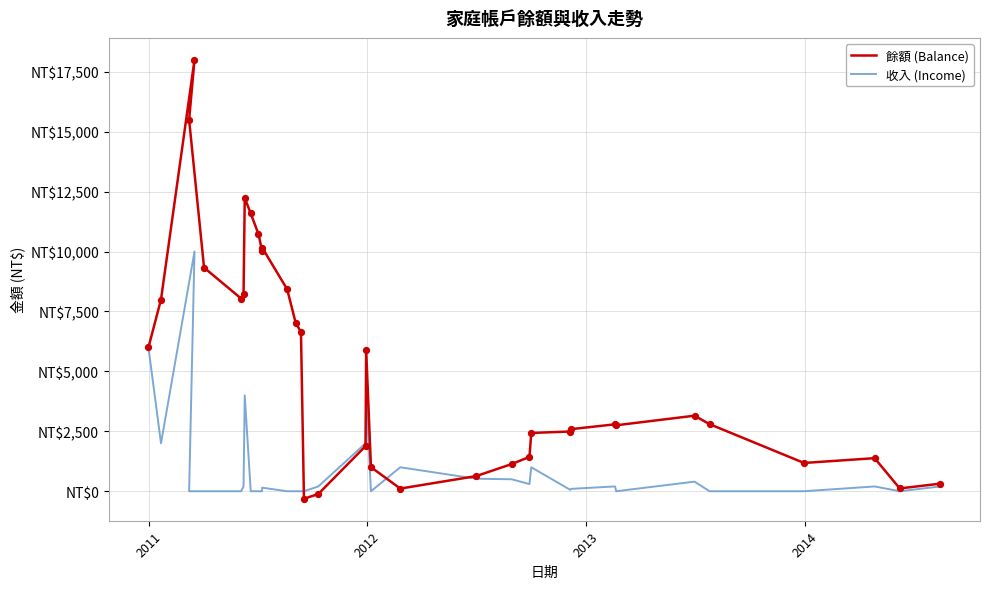

What are all the series names shown in the legend?

餘額 (Balance), 收入 (Income)